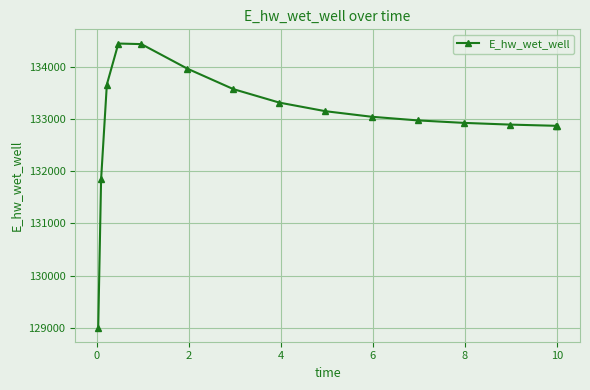

What is the value of the 4th point from the left?

134449.3